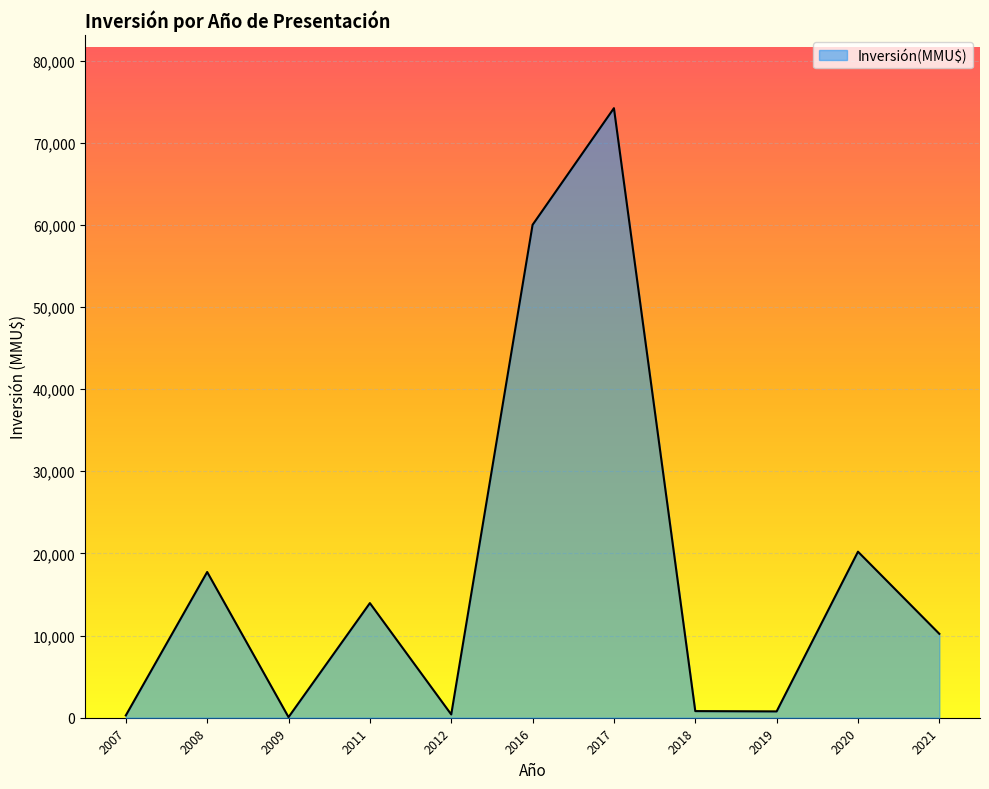

At which category does the chart reach its peak across all series?

2017